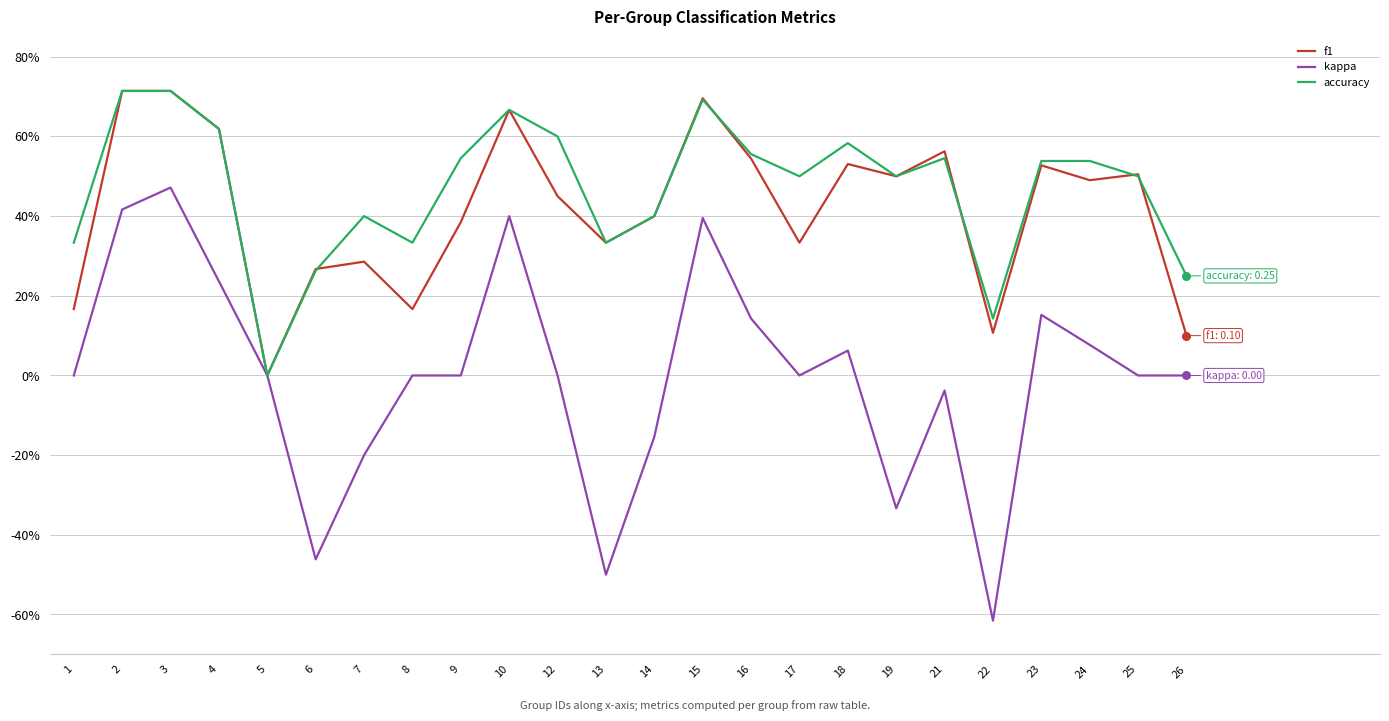

What are all the series names shown in the legend?

f1, kappa, accuracy